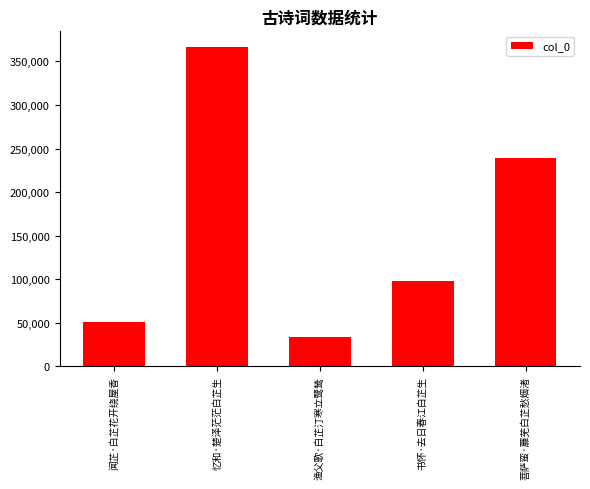

What is the average value?

157655